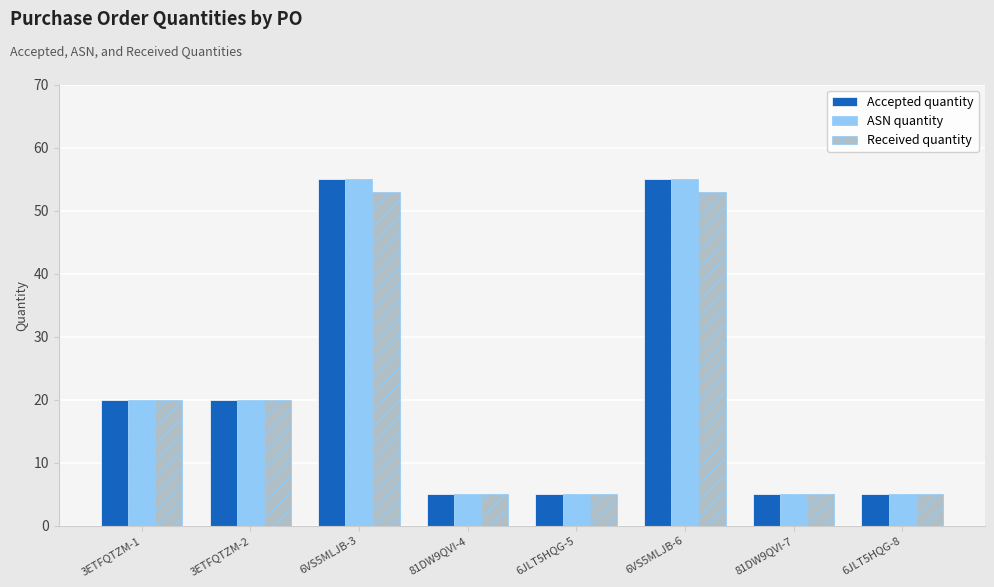

What position from the left is 81DW9QVI-4?

4